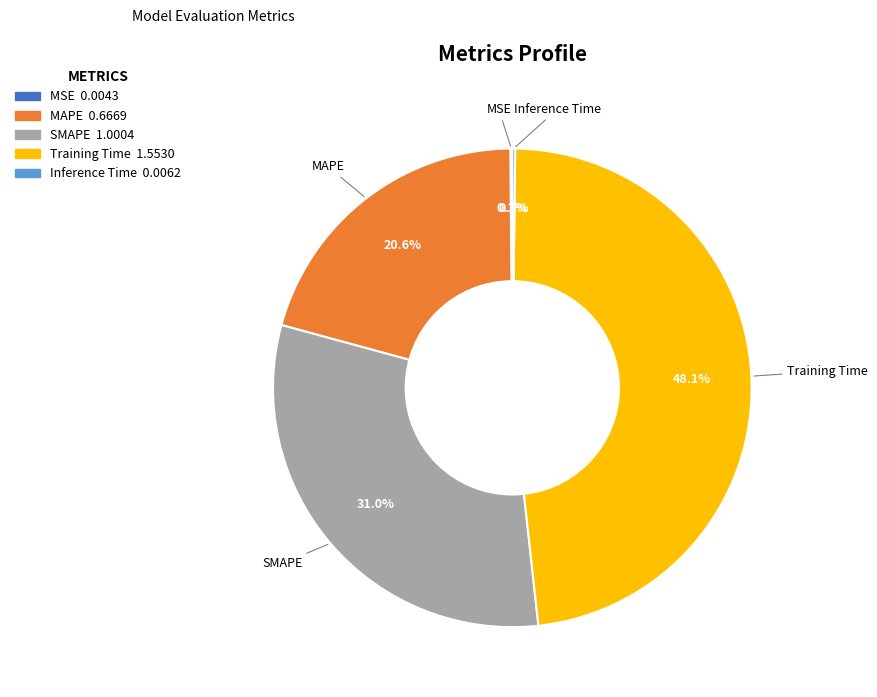

What percentage is the MAPE slice, to the nearest percent?

21%